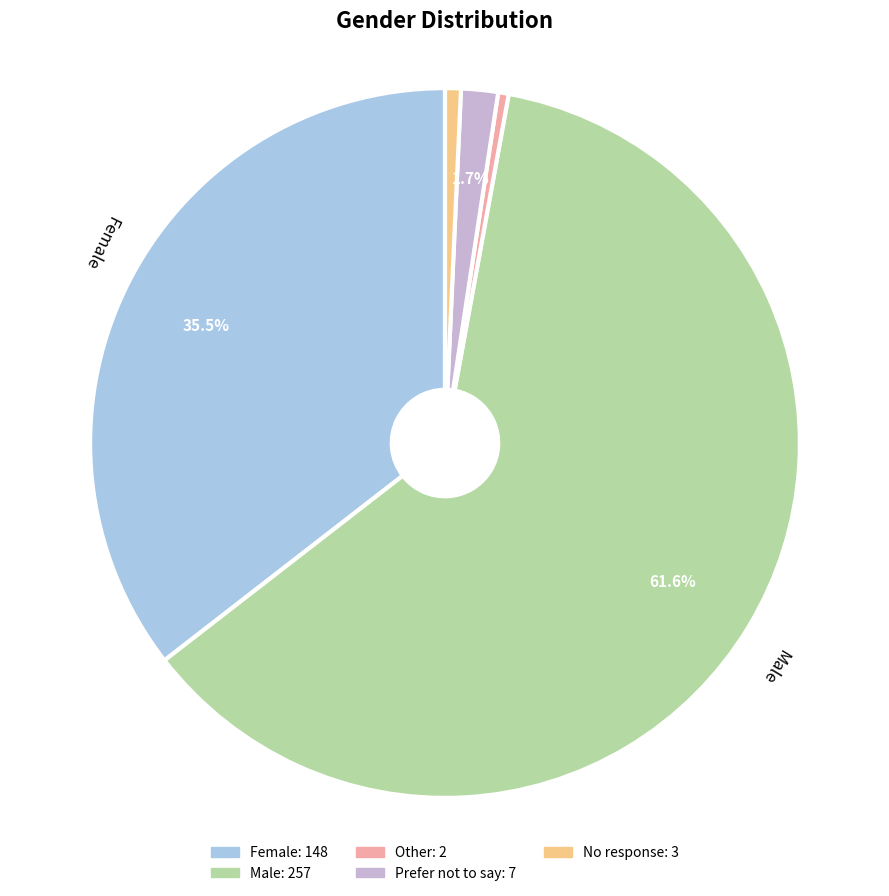

The Prefer not to say slice represents 2% of the pie. True or false?

True